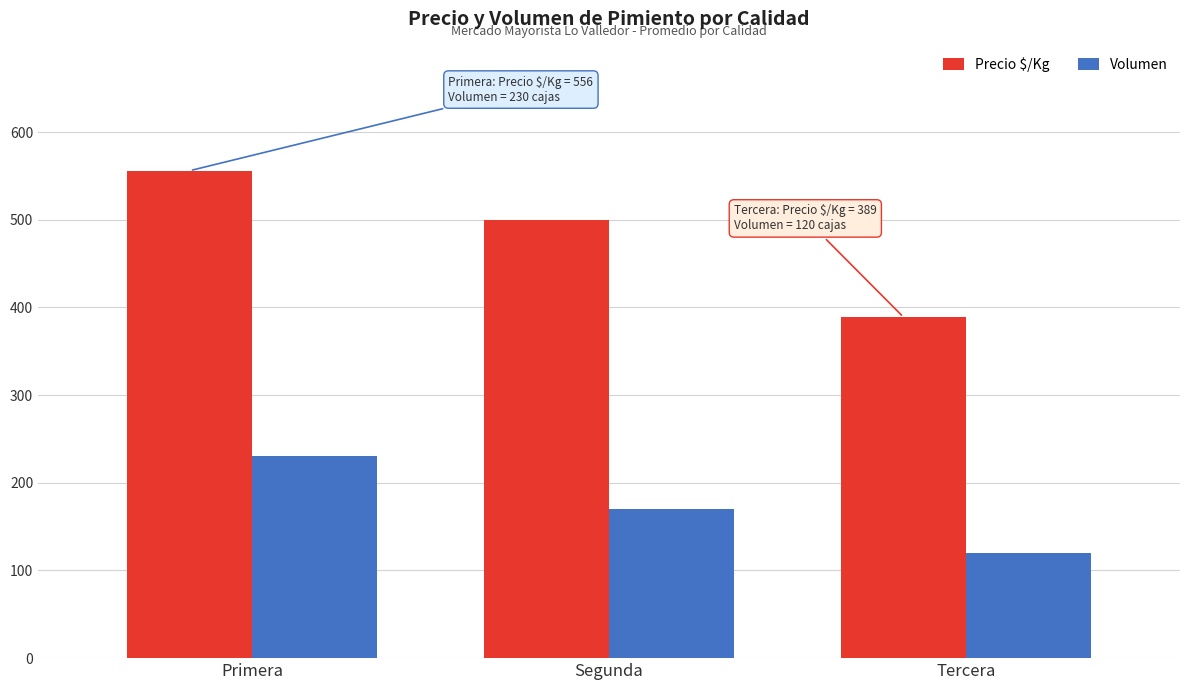

What is the approximate value of Precio $/Kg at Segunda?

500